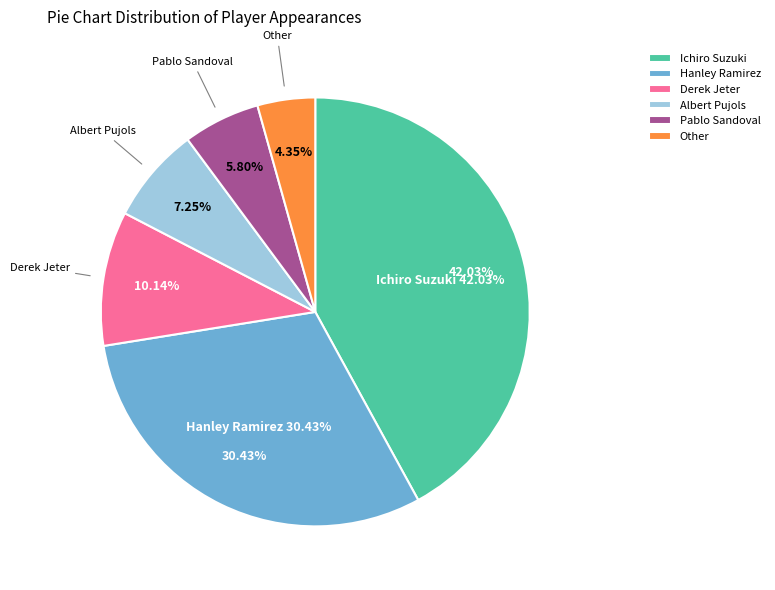

To the nearest percent, what is the difference between the largest and smallest slice percentages?

38%